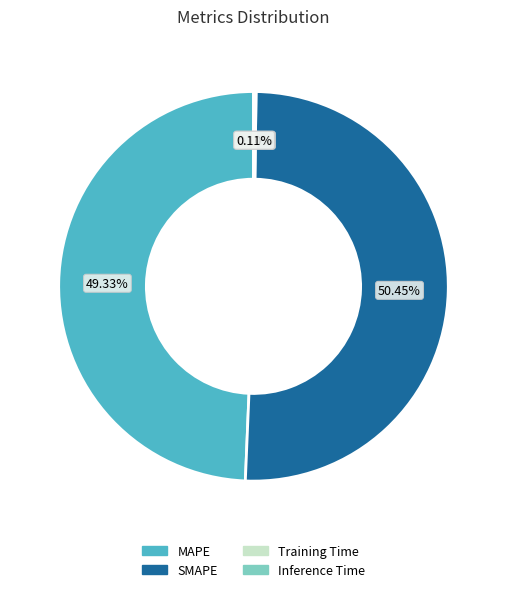

Do SMAPE and MAPE together represent more than half of the pie?

Yes